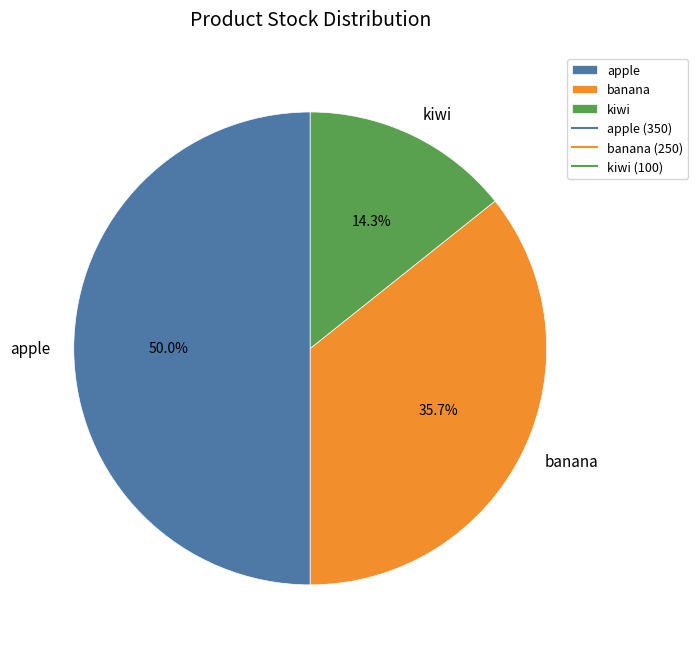

Does kiwi account for over 50% of the chart?

No